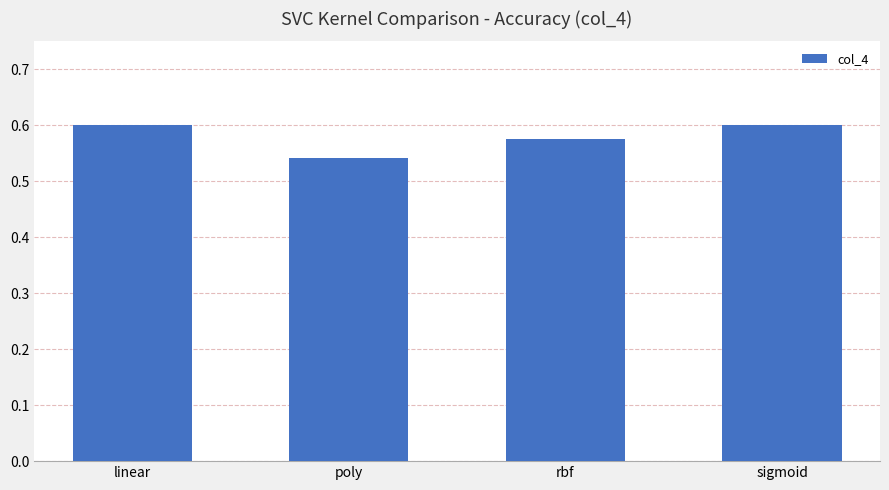

What is the sum of the values at linear and poly?

1.1